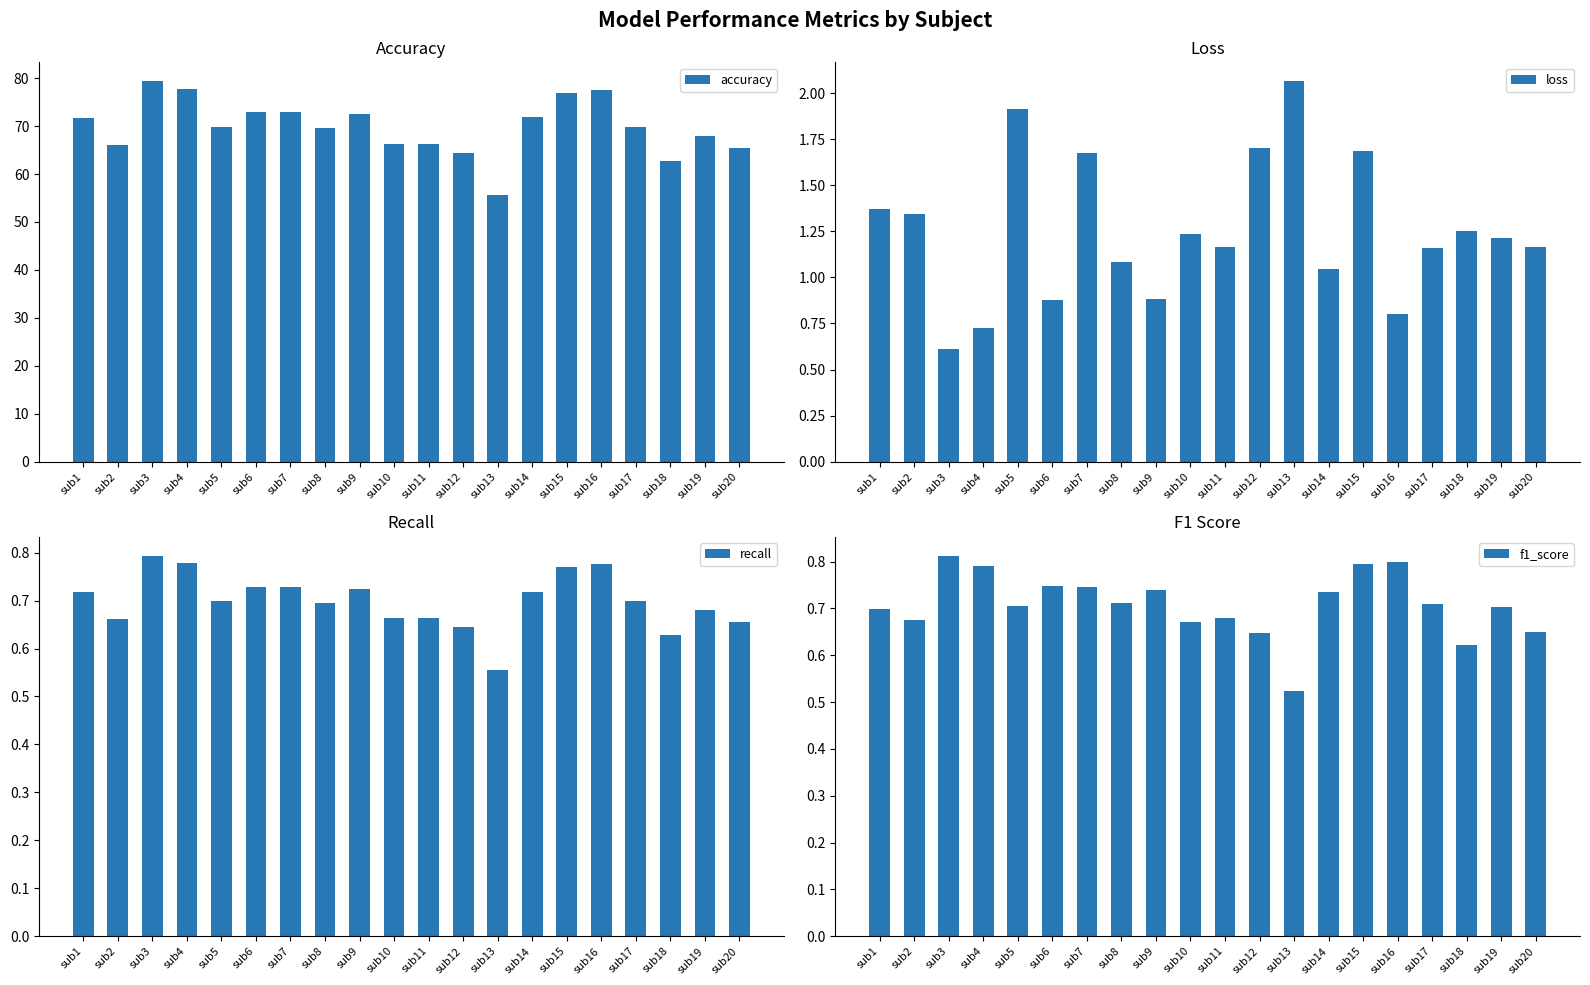

Which series has the largest total across all categories?

accuracy